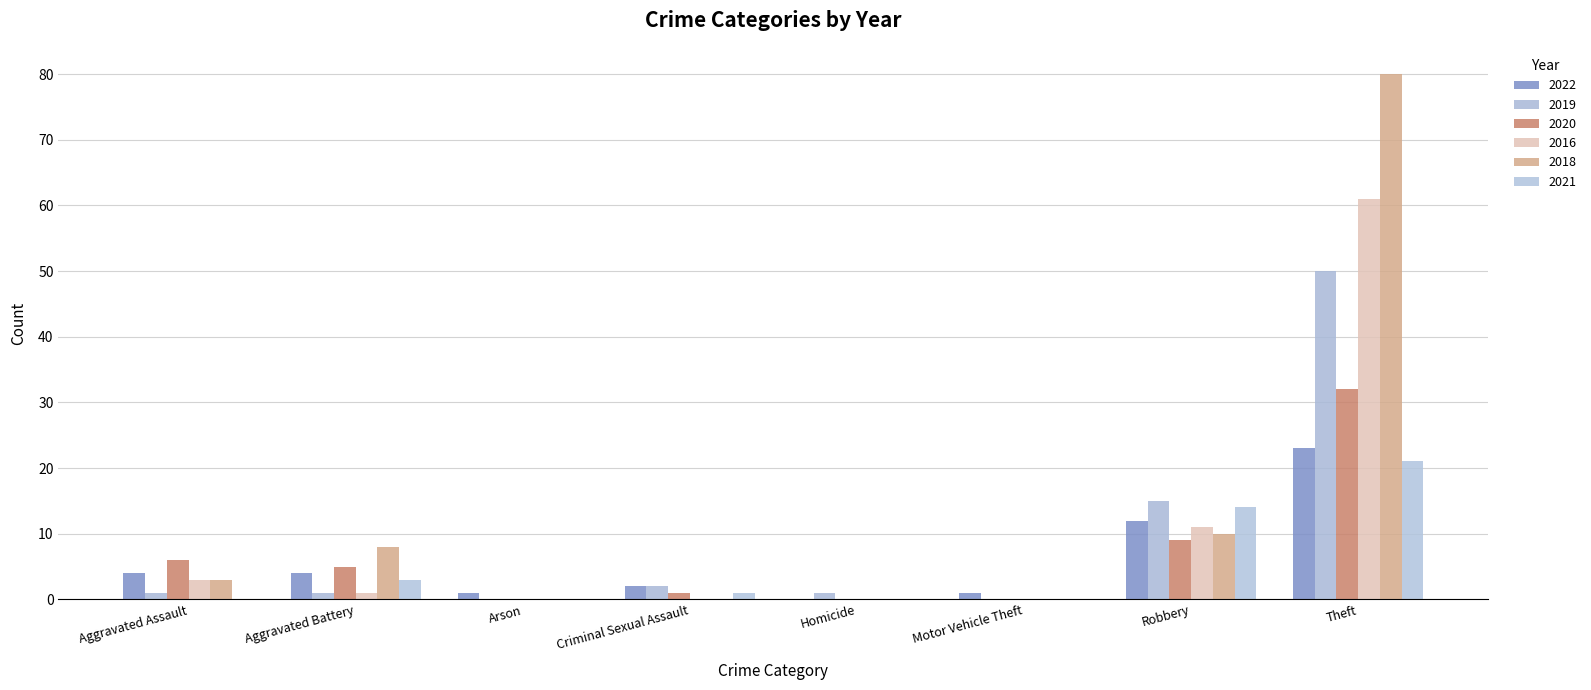

What is the label of the 8th bar from the left?

Theft